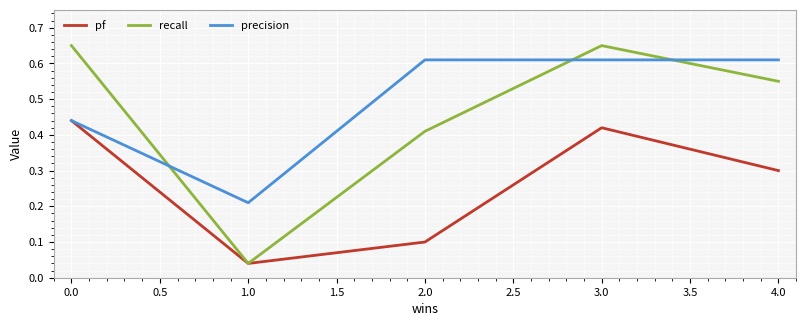

What is the average value of the precision series?

0.5